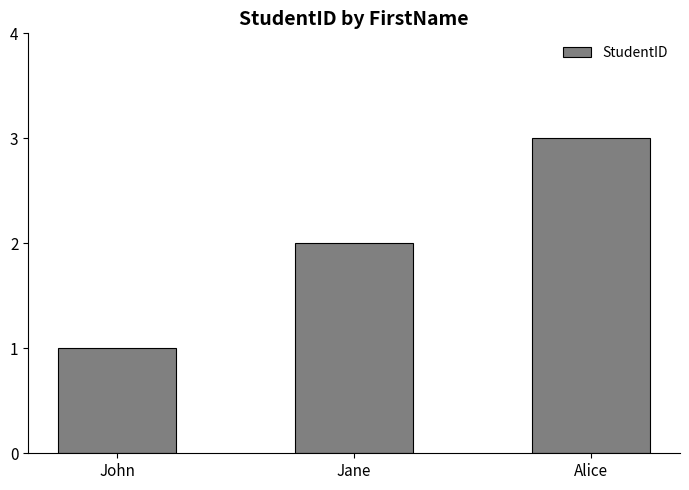

Is it true that the value at Jane is 2?

True